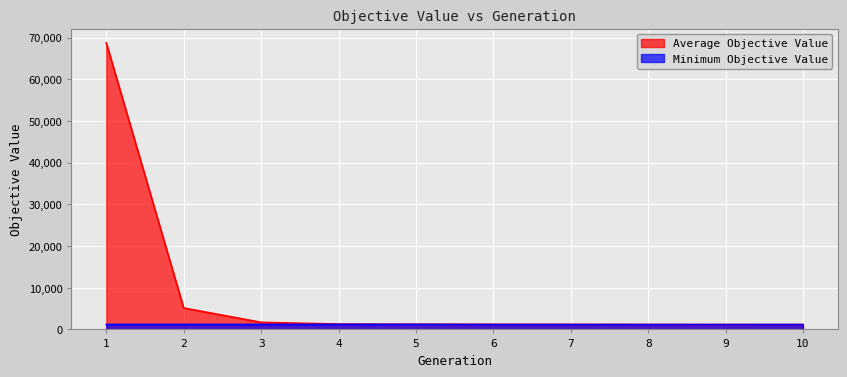

Between 9 and 5, which is larger?

5